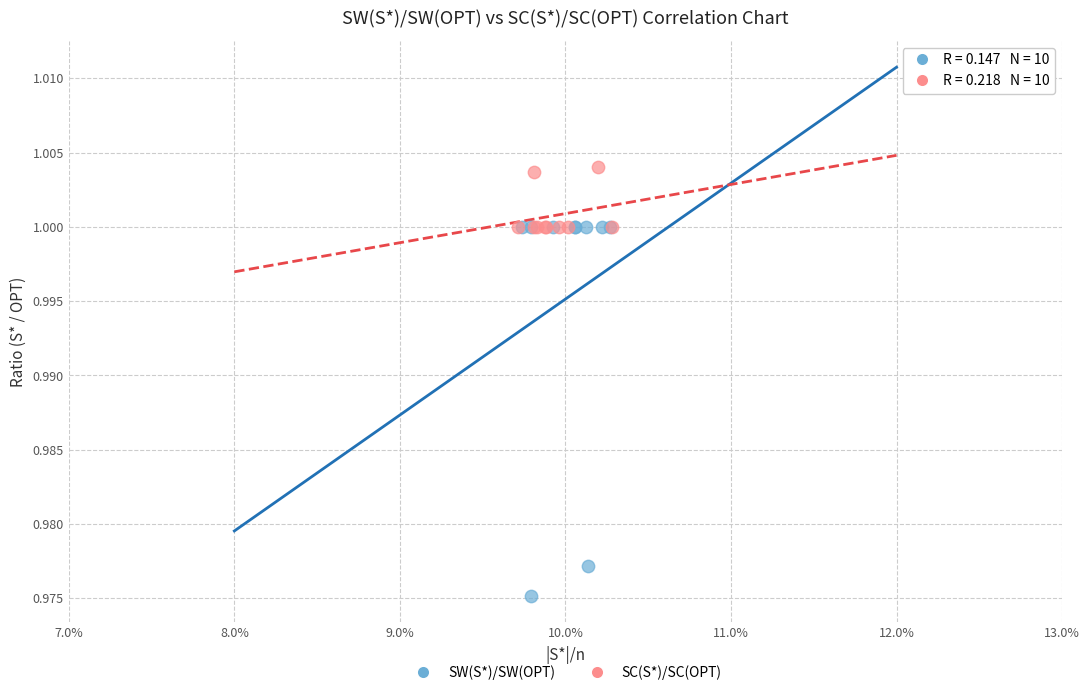

What are all the series names shown in the legend?

SW(S*)/SW(OPT), SC(S*)/SC(OPT)